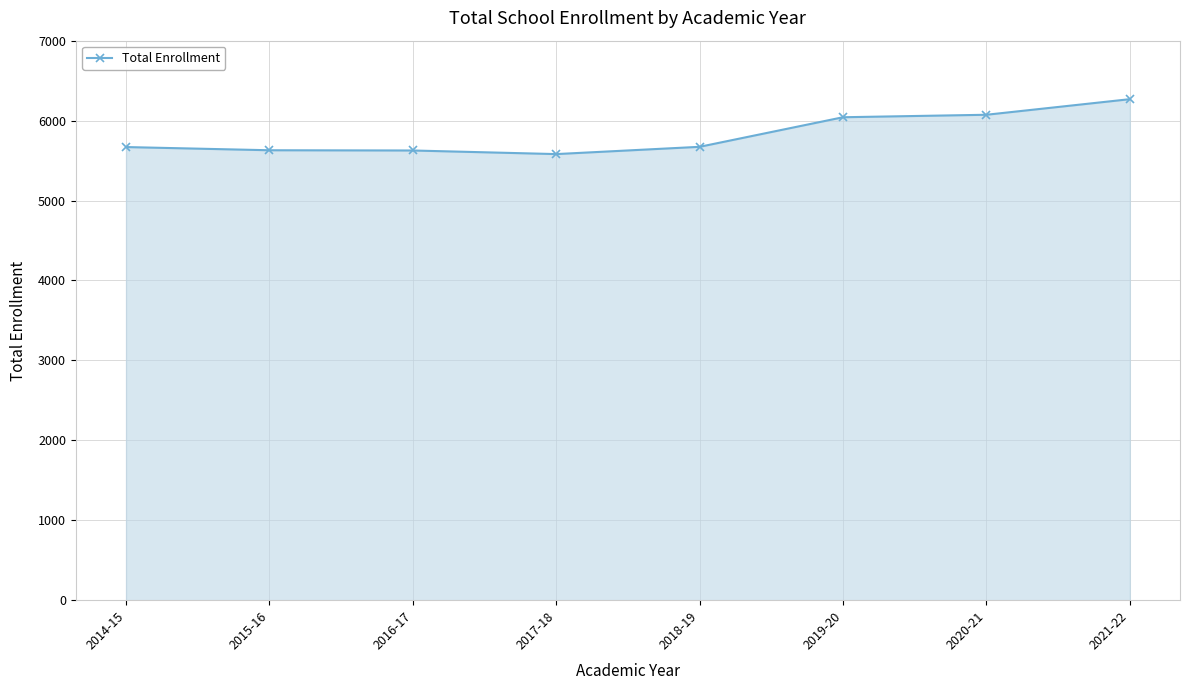

How many data points does each series have?

8